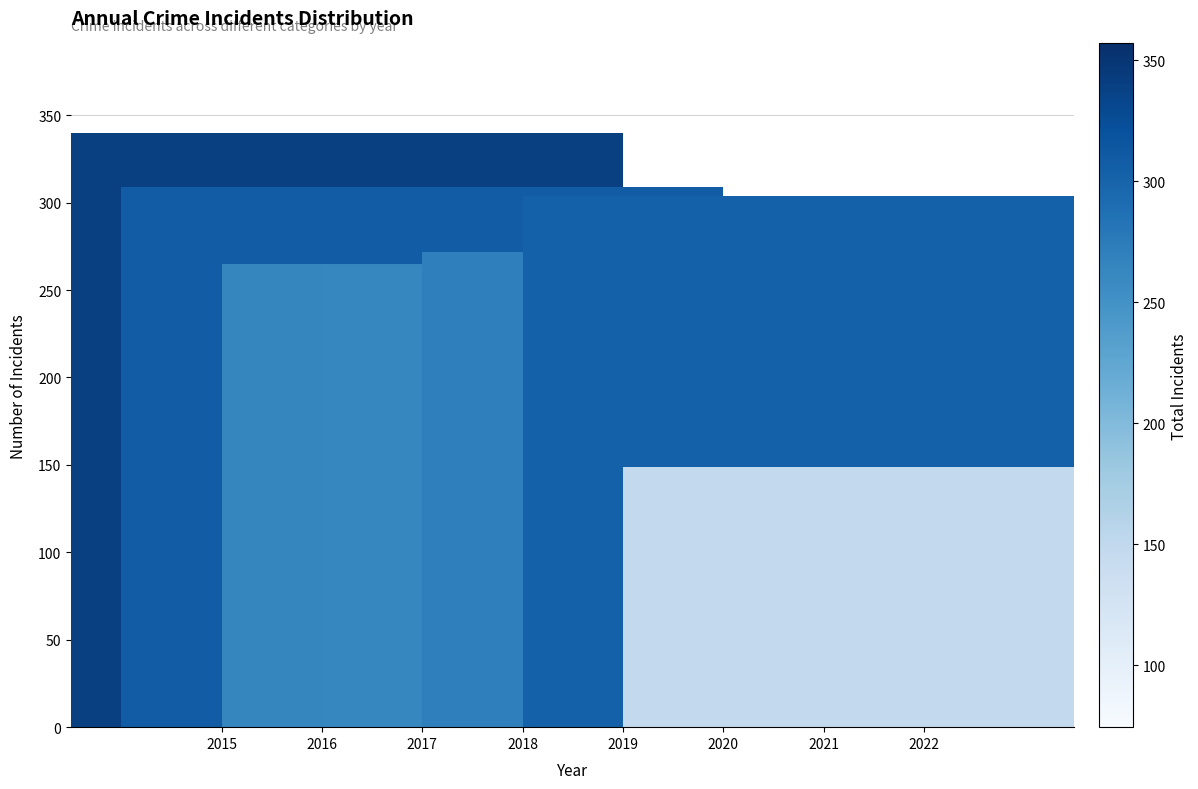

How many distinct data groups are displayed?

1